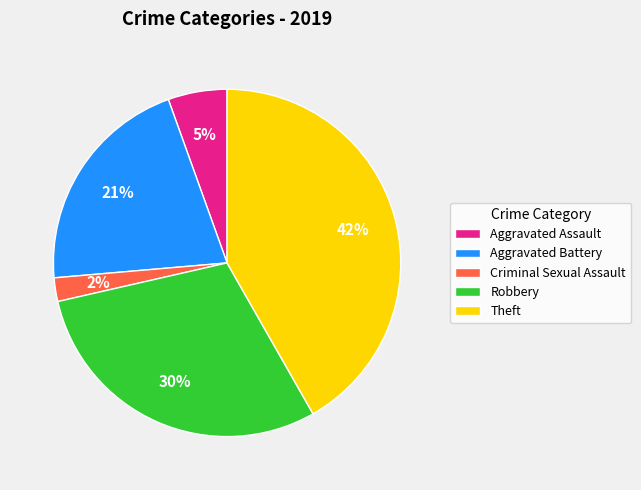

Combined, do Aggravated Assault and Robbery account for over 50%?

No